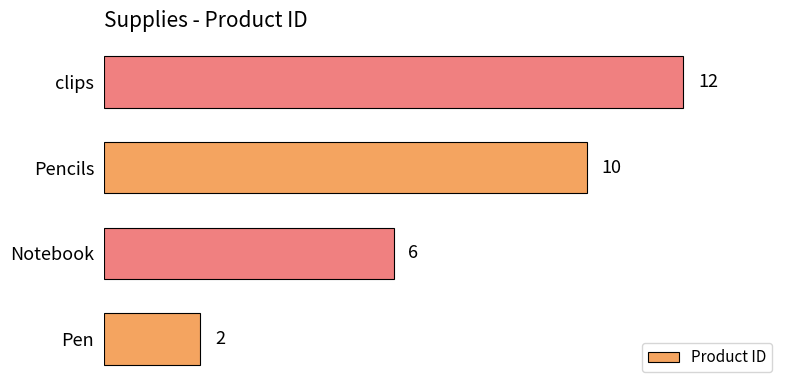

True or false: the data shows 16 at clips.

False